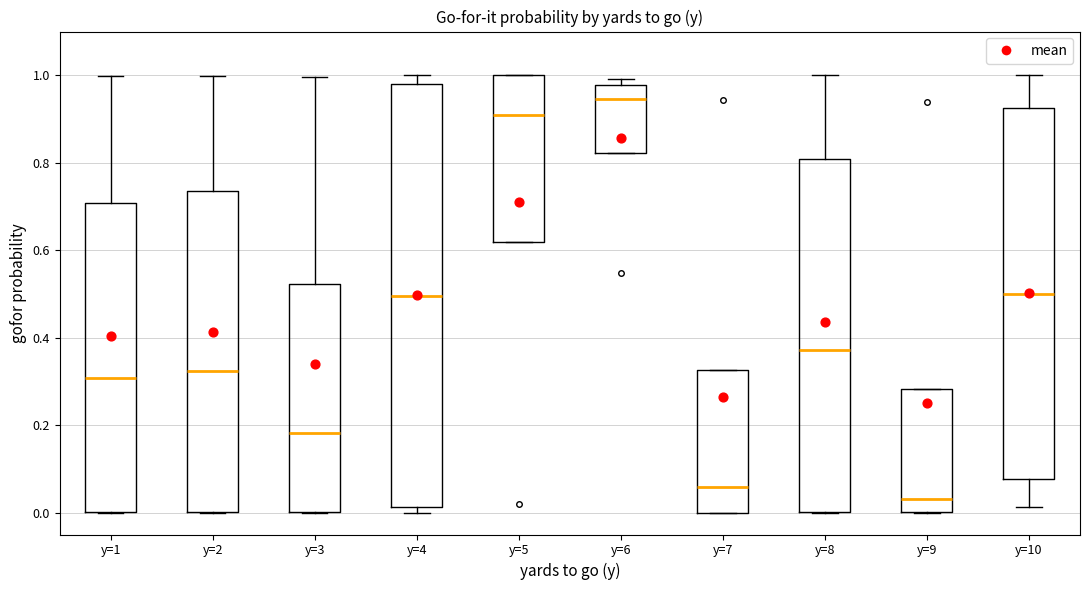

Where is the upper edge of the box for y=8 on the y-axis? The values are not printed on the chart, so give them approximately, as read against the axis.

0.80